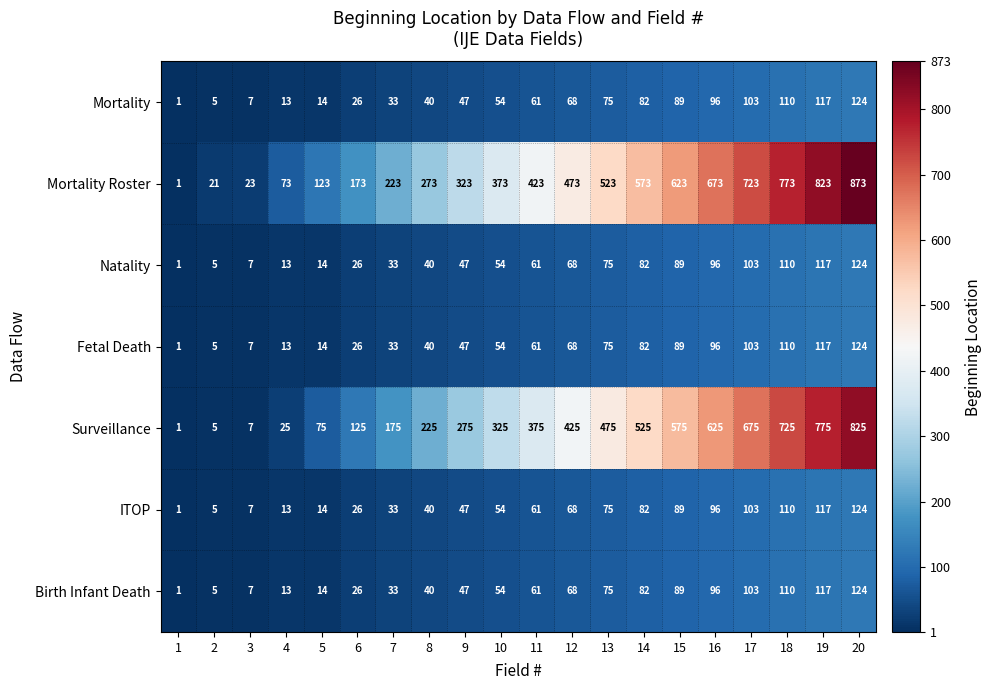

The value of Mortality at 8 is 40. True or false?

True